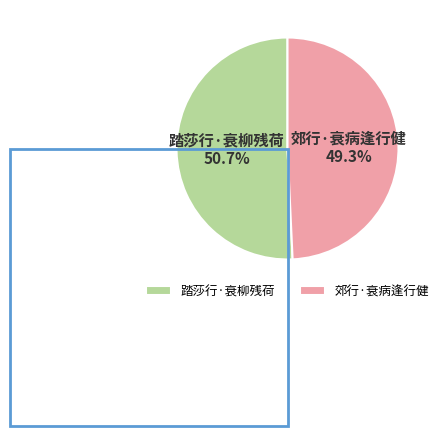

What percentage is the 郊行·衰病逢行健 slice, to the nearest percent?

49%